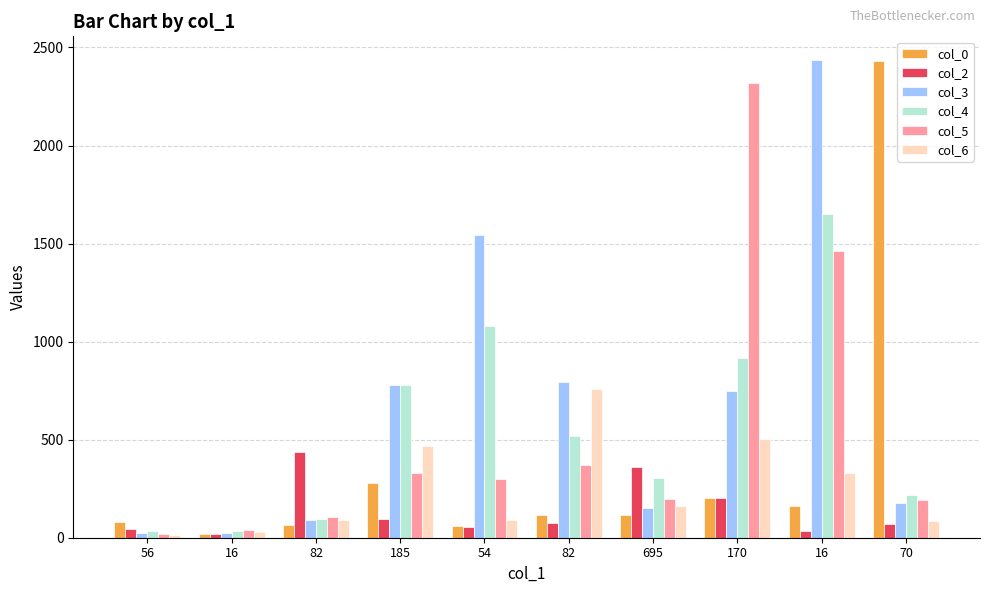

How many bars are there in total?

60